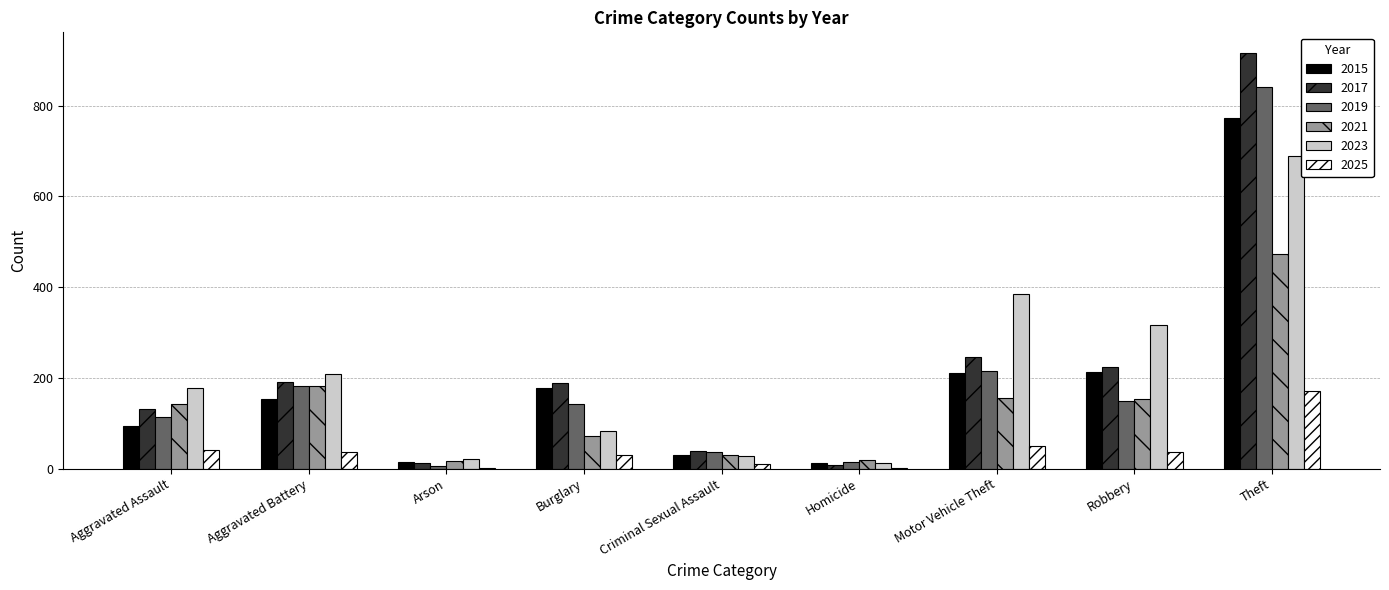

Read the 2017 value at Aggravated Battery.

191